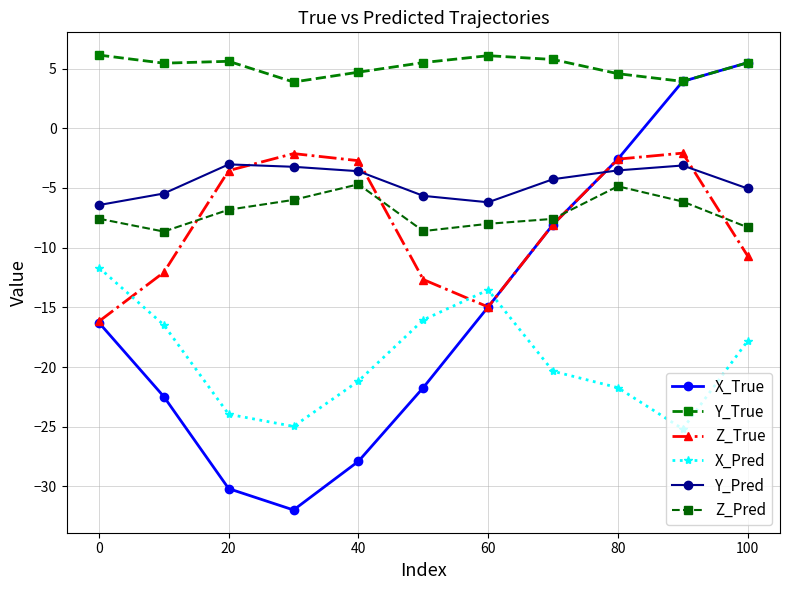

Is this an area chart (filled region under the line)?

No